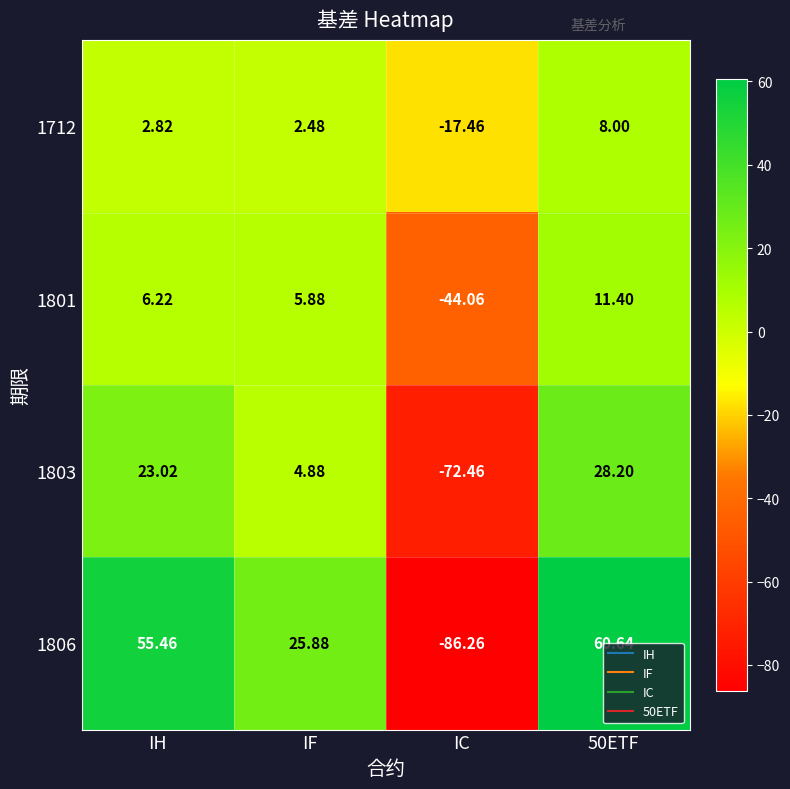

Which category has the lowest value in the 1806 series?

IC